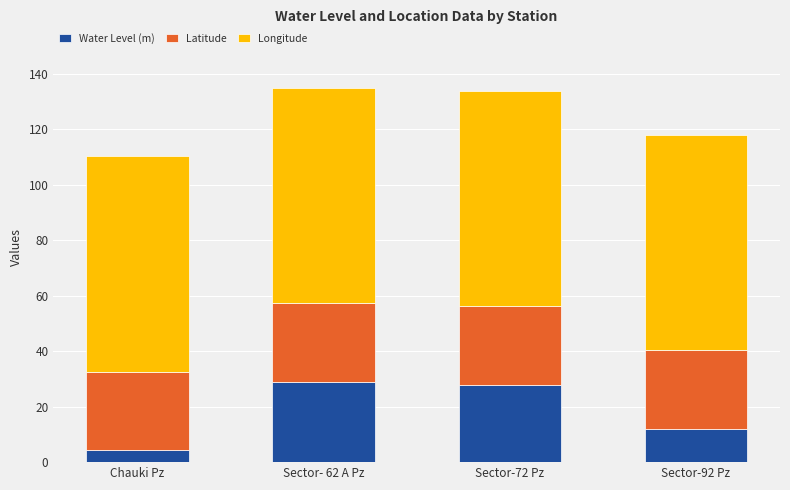

At which label does Water Level (m) reach its minimum?

Chauki Pz